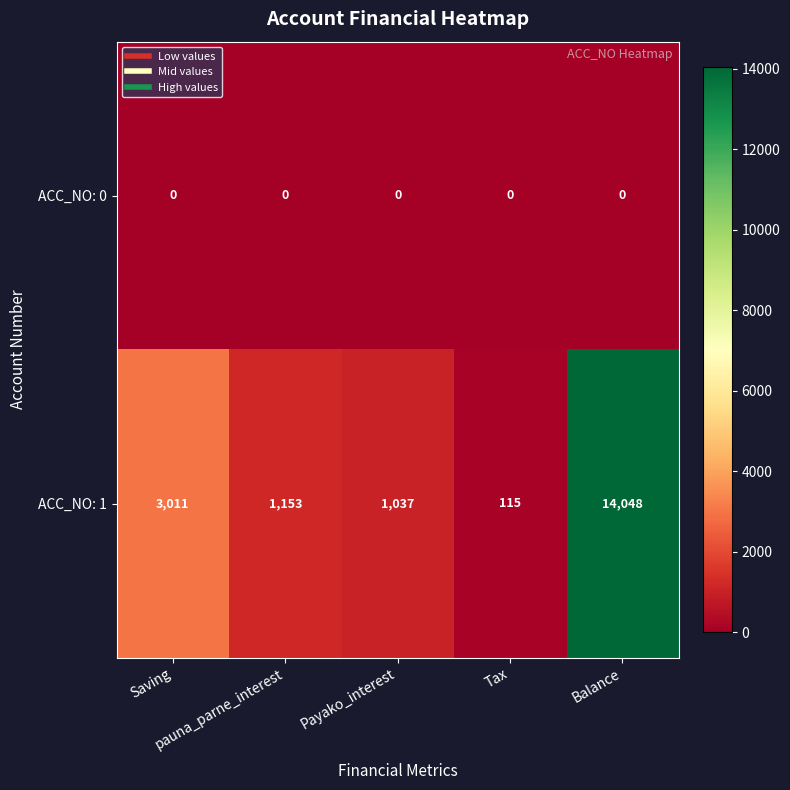

What is the total value across all series at pauna_parne_interest?

1153